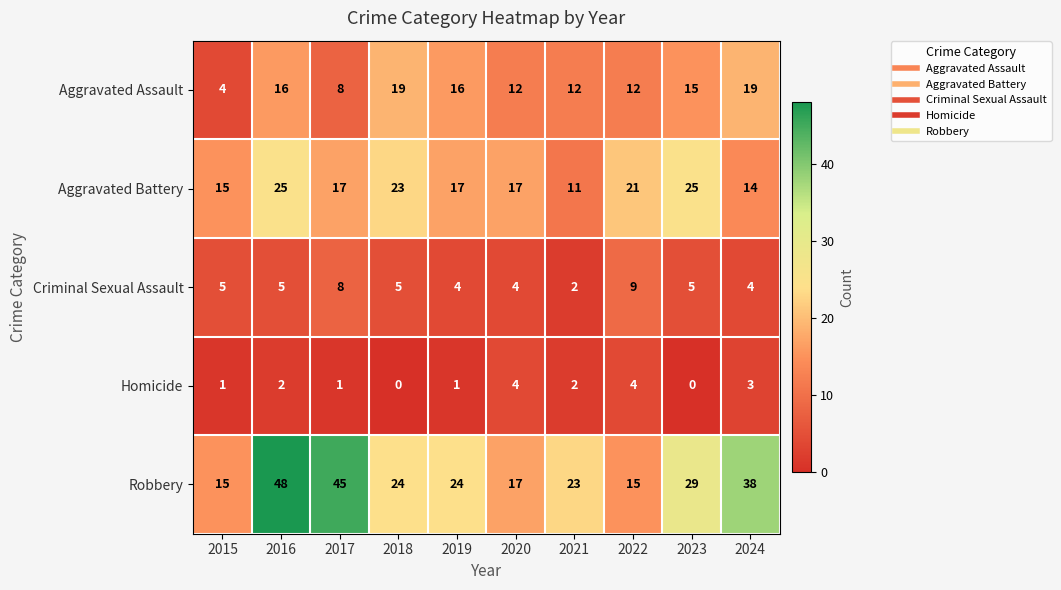

The value of Aggravated Battery at 2015 is 15. True or false?

True